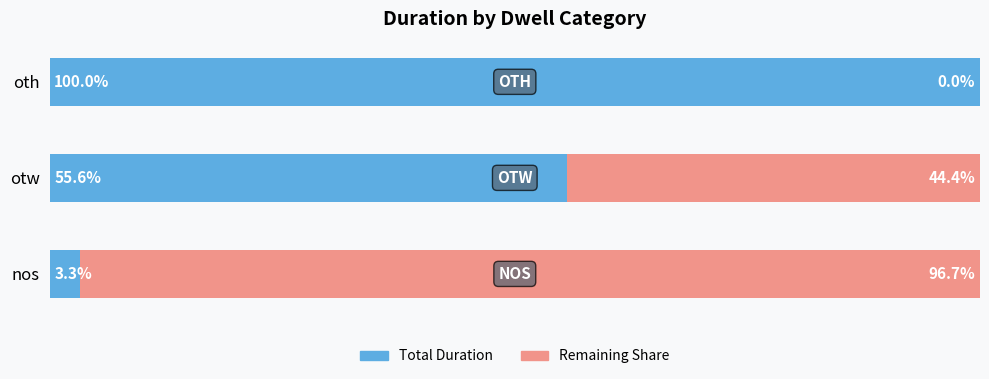

At which label is Total Duration closest to 51?

otw